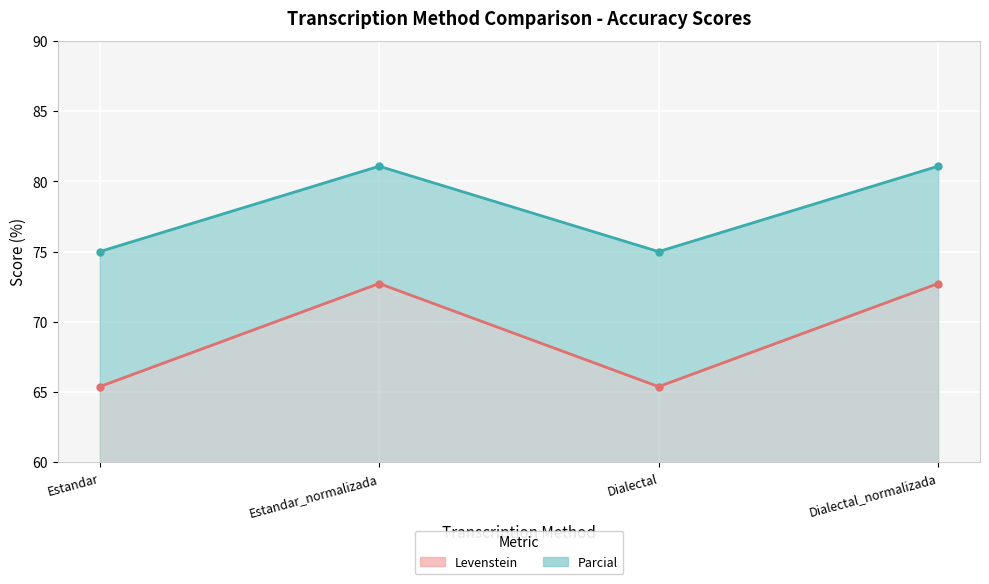

Which has a higher value, Estandar or Dialectal_normalizada?

Dialectal_normalizada